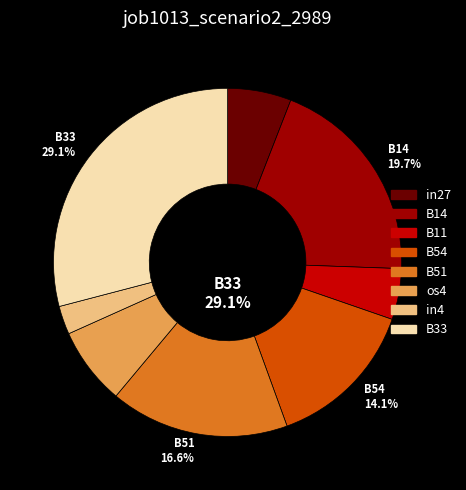

To the nearest percent, what portion does os4 represent?

7%